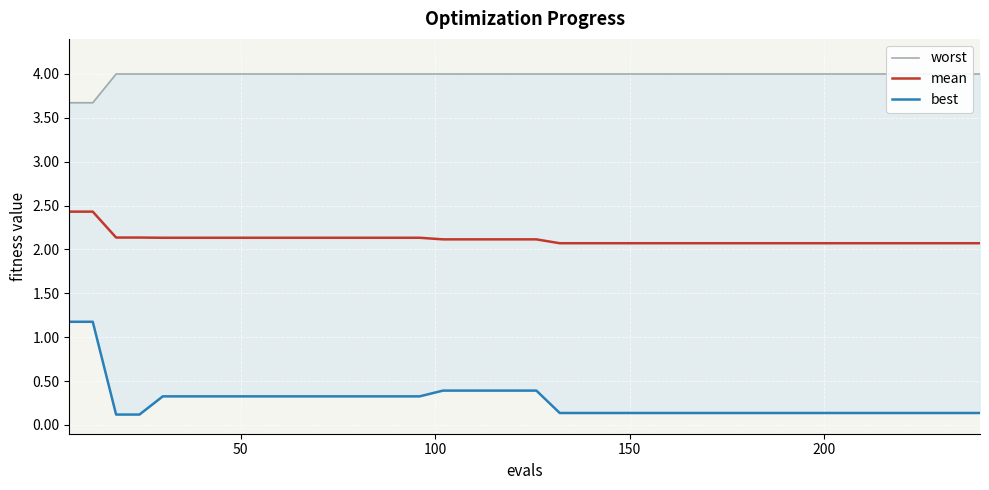

Which series has the largest total across all categories?

worst